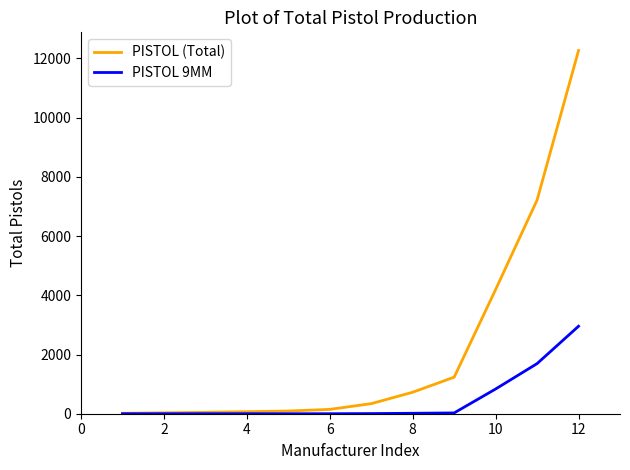

How many series are shown in this chart?

2